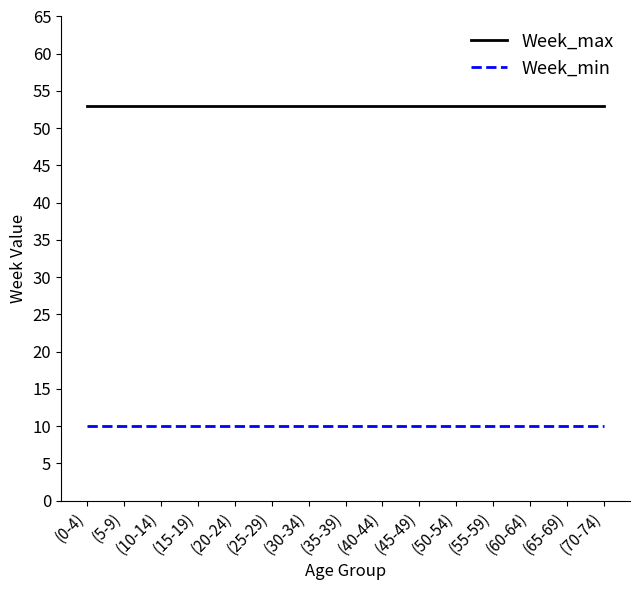

The Week_min series shows 5 at (15-19). True or false?

False